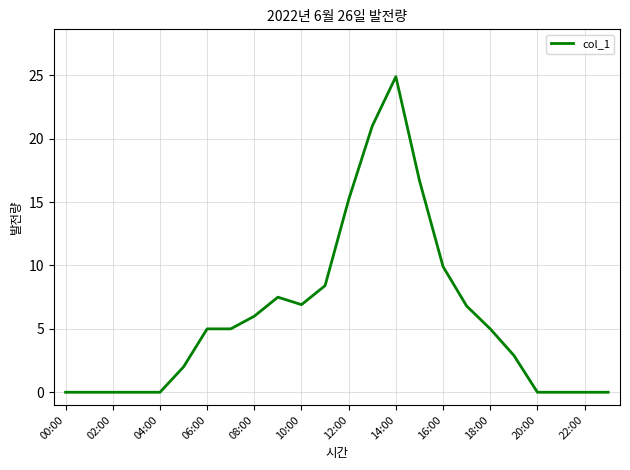

What is the maximum value shown in the chart?

24.9